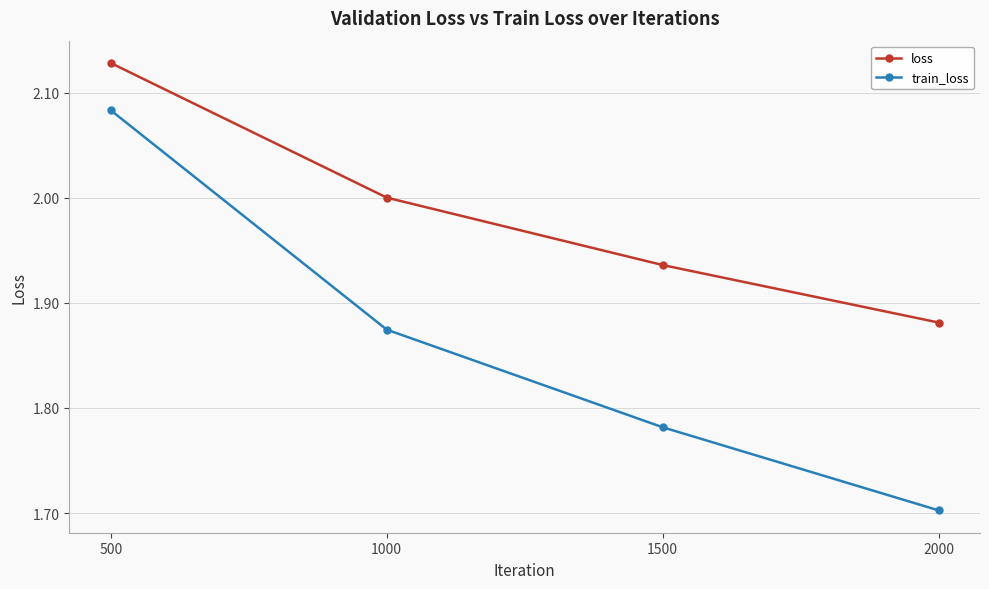

Rank the series by their maximum value, from lowest to highest.

train_loss, loss